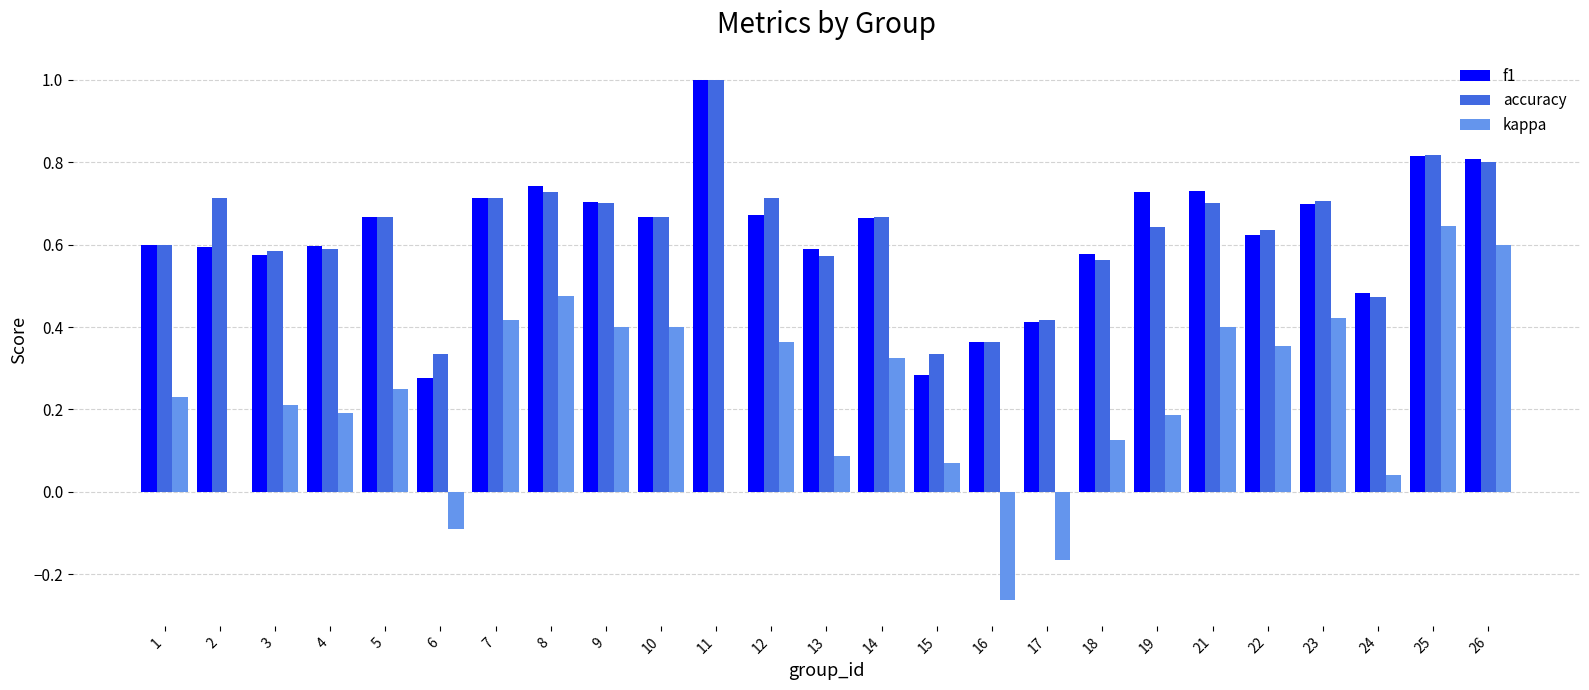

Which series changed the most between 21 and 25?

kappa